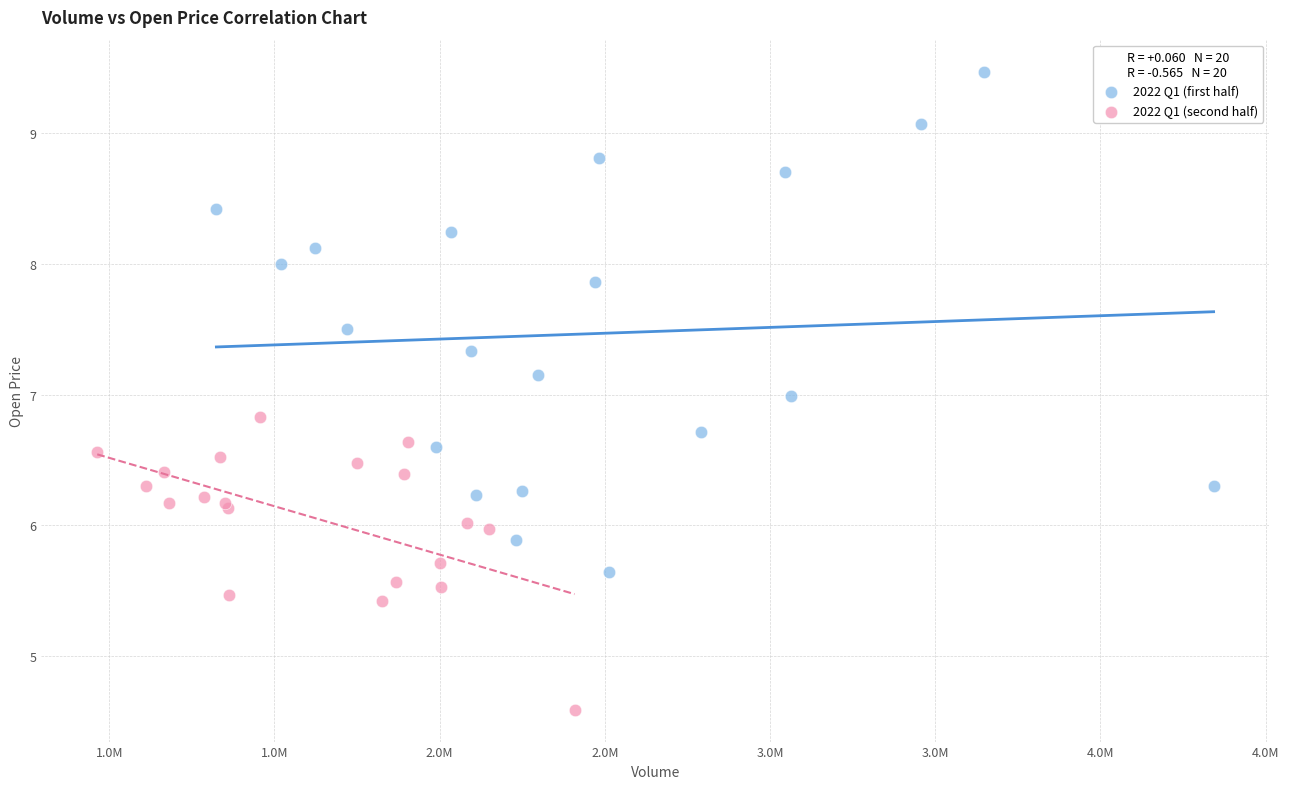

Which series reaches the minimum Y coordinate?

2022 Q1 (second half)